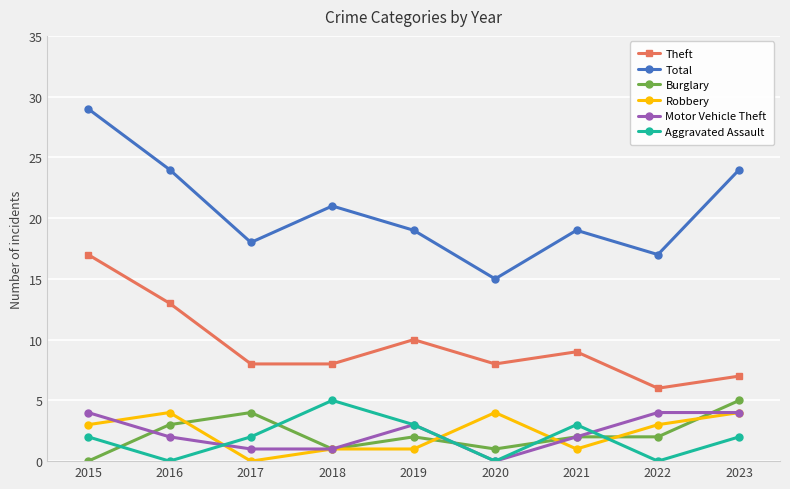

What is the value of the Total point at the 7th from the left?

19